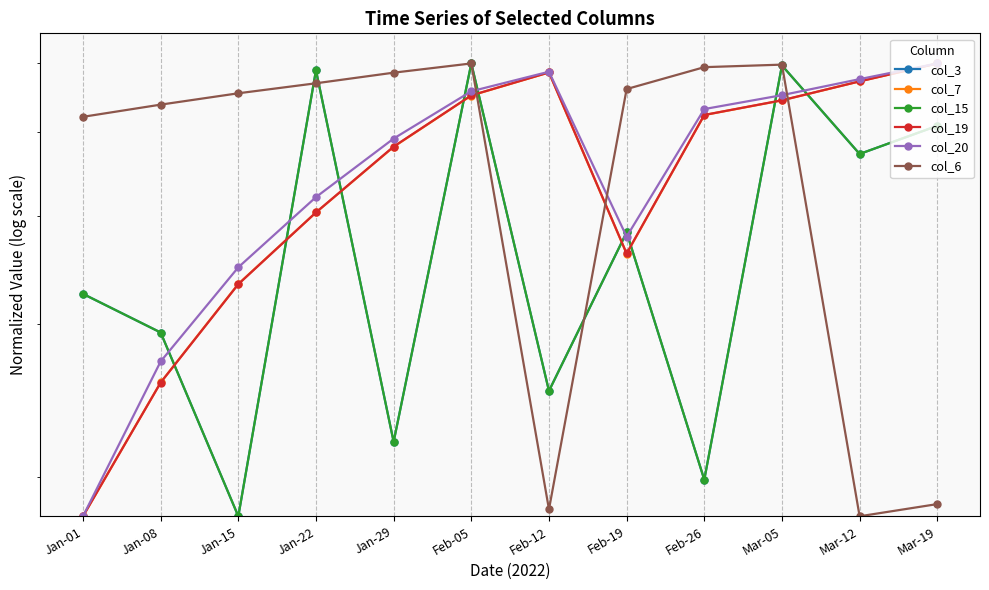

Is it true that col_15 equals 0.2 at Jan-15?

True